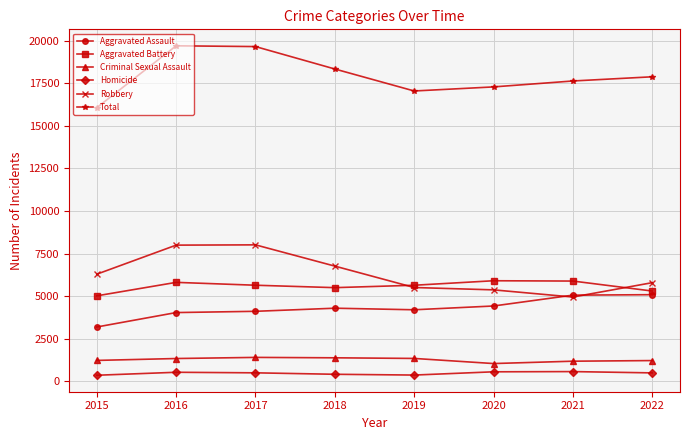

What is the average value of the Aggravated Assault series?

4296